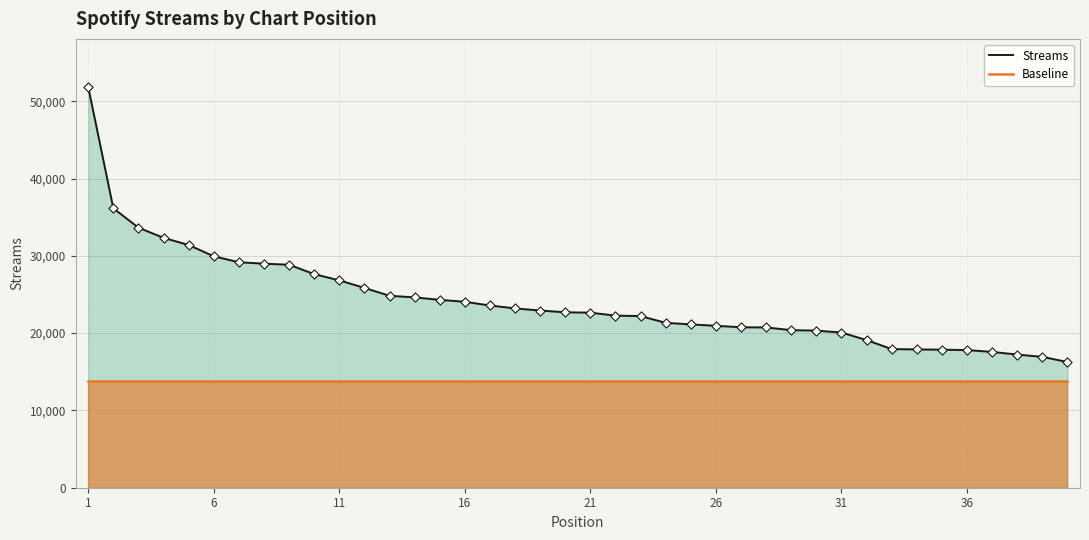

Which series reaches the minimum Y coordinate?

Baseline